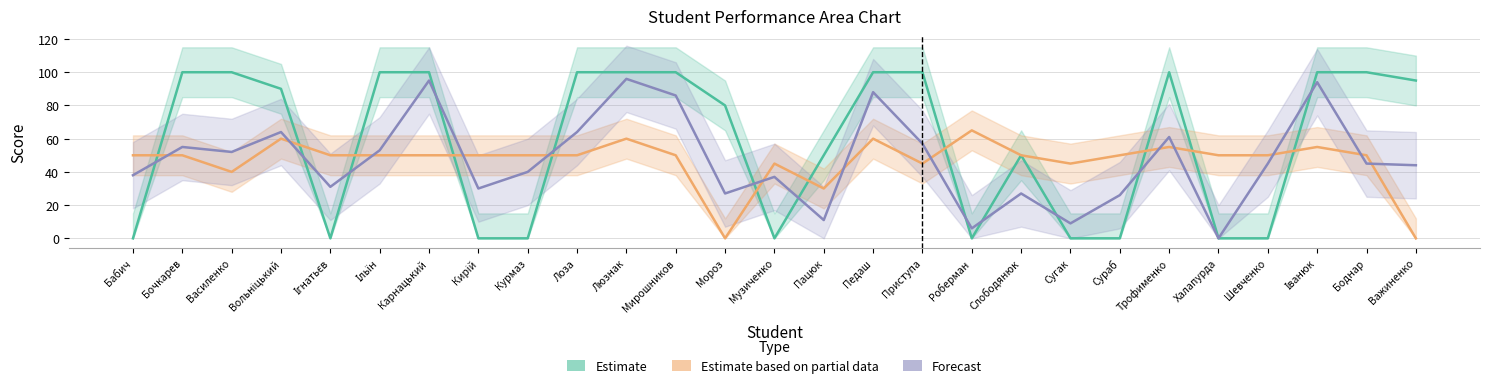

True or false: Estimate based on partial data and Forecast cross at least once.

True